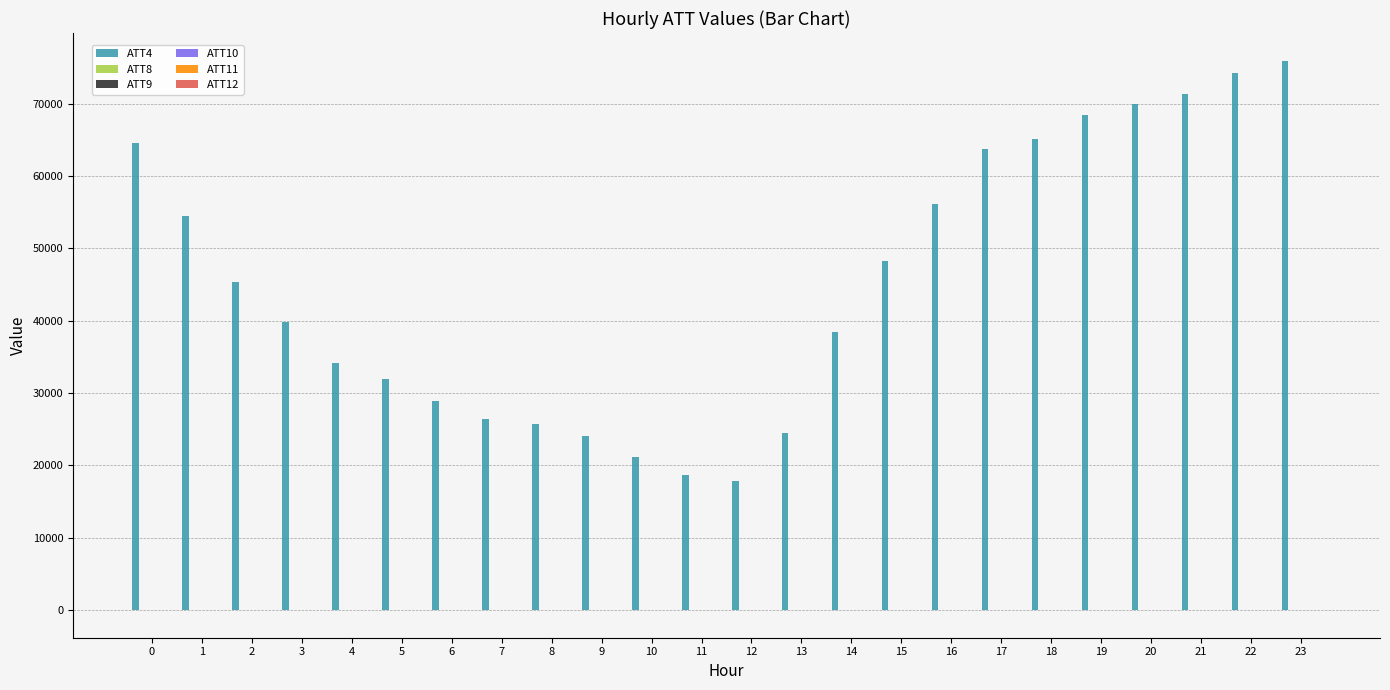

What is the total value across all series at 4?

34198.3